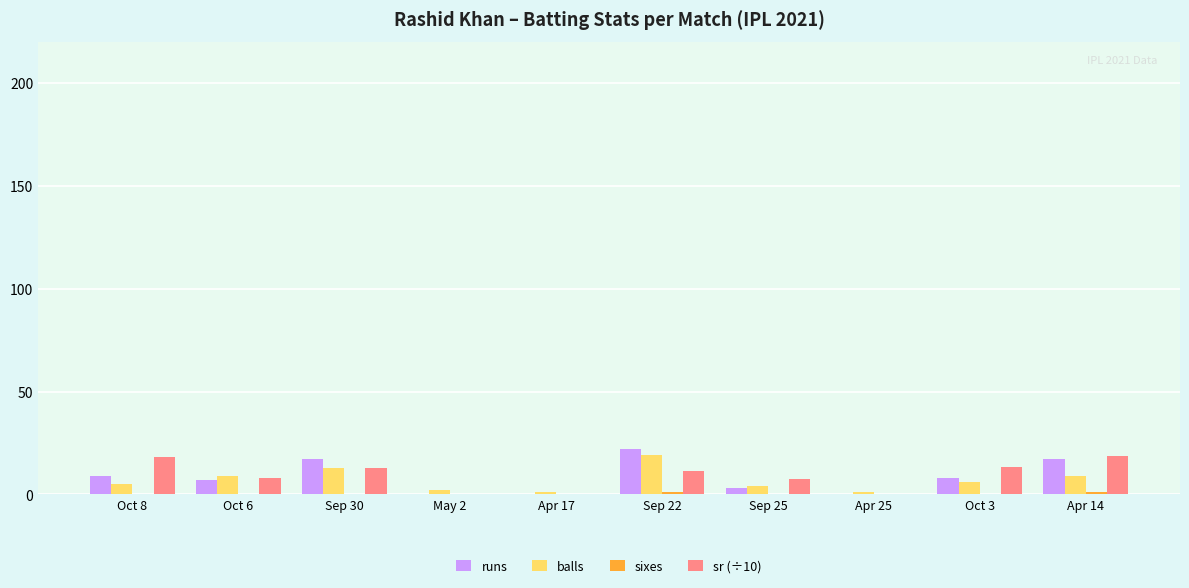

Count the runs values in the range 0 to 17.

9